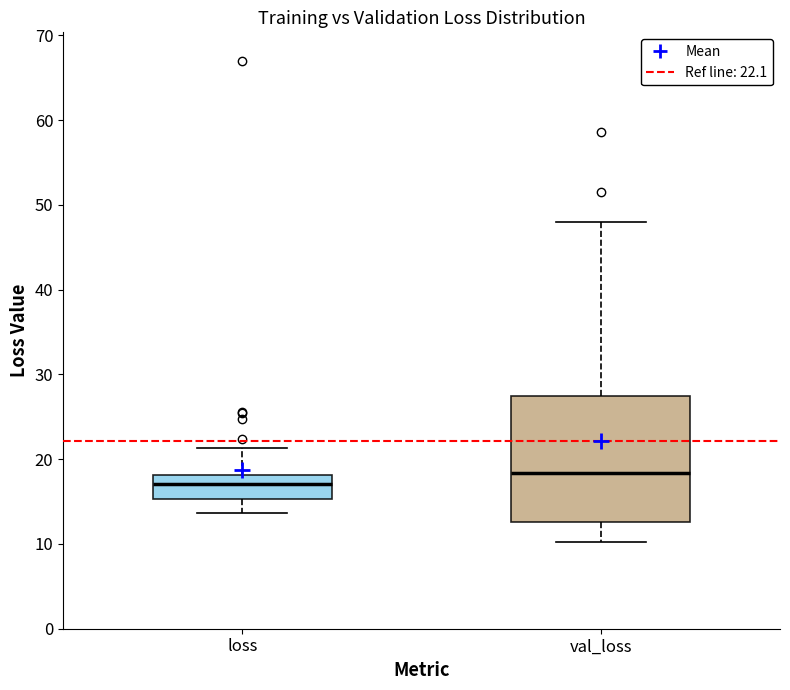

Where does the median line of the box for val_loss sit on the y-axis? The values are not printed on the chart, so give them approximately, as read against the axis.

18